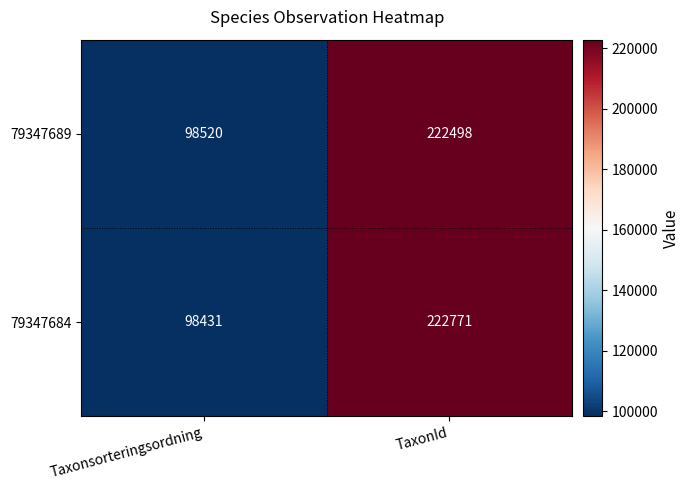

Which series has the largest range (max minus min)?

79347684